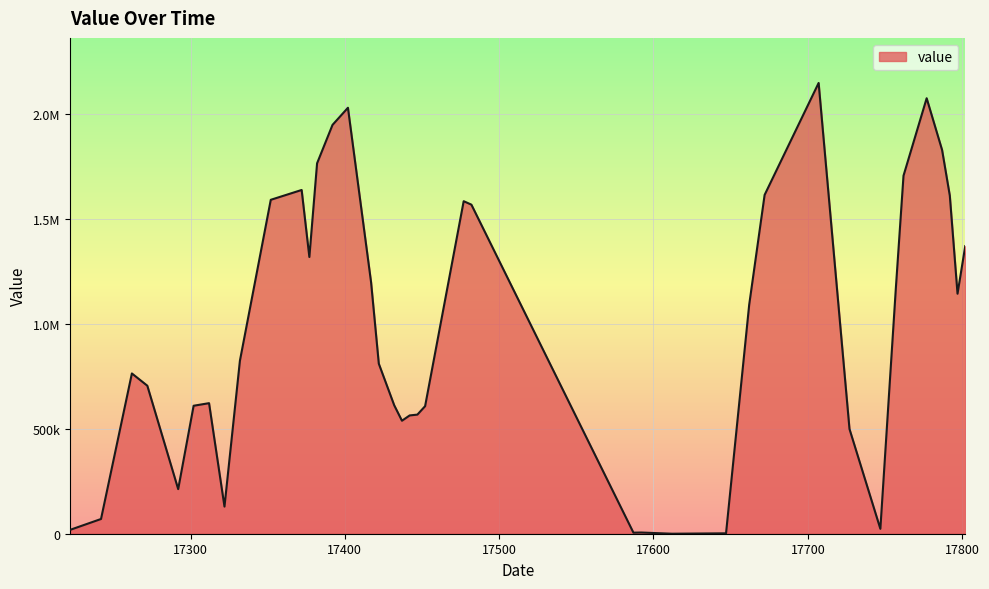

Reading left to right, list all the values displayed in this chart.

2017-02-25=18475.2	2017-03-17=70153.9	2017-04-06=763277.5	2017-04-16=704916.6	2017-05-06=212372.6	2017-05-16=609447.6	2017-05-26=621771.3	2017-06-05=129213.0	2017-06-15=823985.4	2017-07-05=1590268.1	2017-07-25=1637067.4	2017-07-30=1317827.0	2017-08-04=1764054.6	2017-08-14=1946953.8	2017-08-24=2028667.3	2017-09-08=1197038.2	2017-09-13=809767.5	2017-09-23=611492.9	2017-09-28=538122.5	2017-10-03=563361.4	2017-10-08=567296.2	2017-10-13=607405.8	2017-11-07=1583638.5	2017-11-12=1567125.7	2018-02-25=4989.1	2018-03-02=5736.0	2018-03-22=37.7	2018-04-26=1928.9	2018-05-11=1090324.5	2018-05-21=1613582.0	2018-06-25=2146691.8	2018-07-15=498586.6	2018-08-04=23295.8	2018-08-14=1165629.5	2018-08-19=1705113.8	2018-09-03=2073954.1	2018-09-13=1827566.2	2018-09-18=1610241.0	2018-09-23=1143051.9	2018-09-28=1369631.6